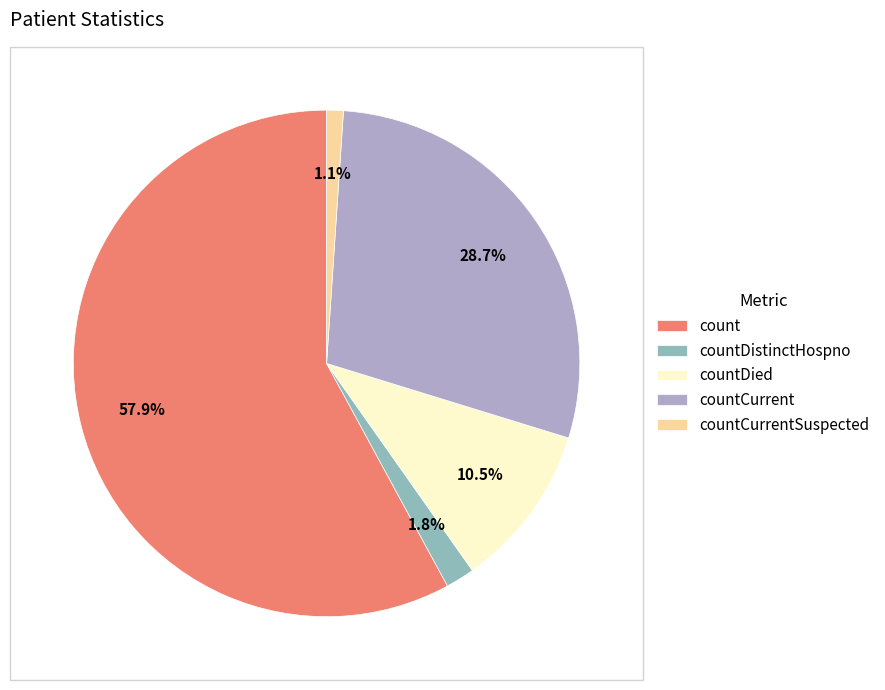

What is the largest slice in the pie chart?

count